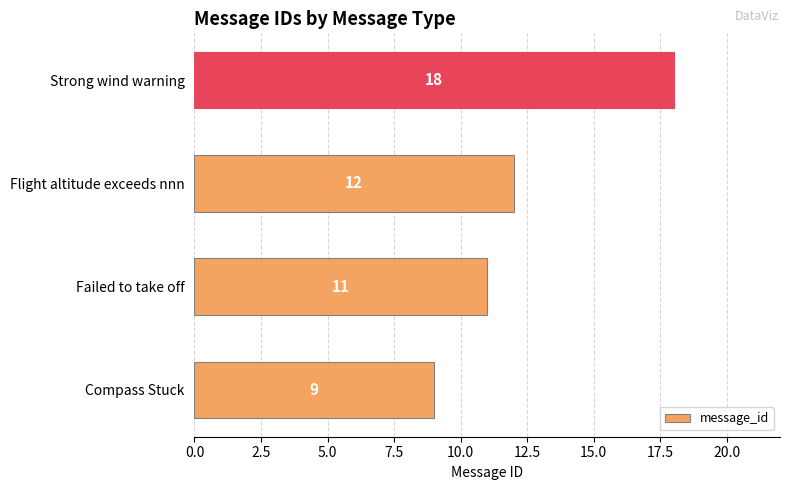

Count the values in the range 11 to 18.

3